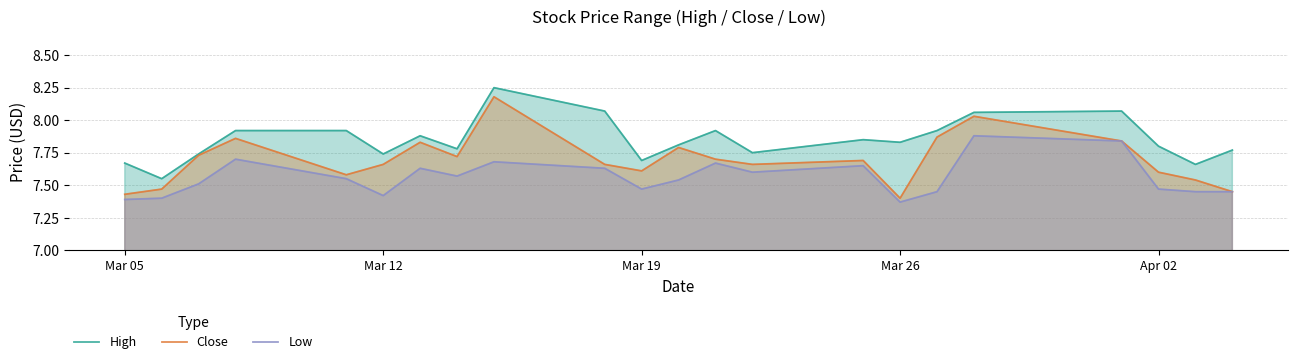

Where is Close nearest to the value 7?

Mar 26